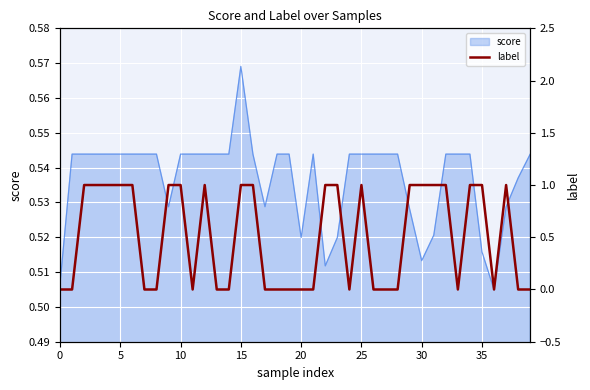

At which label does score reach its peak?

15